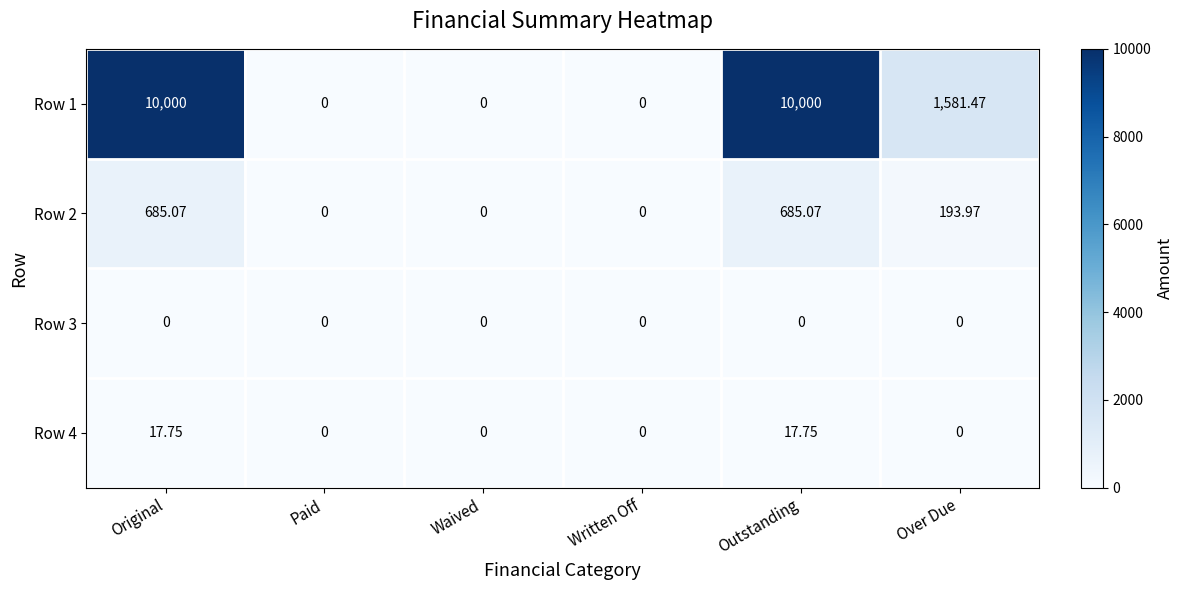

Is the value of Row 1 at Over Due greater than the value of Row 3 at Over Due?

Yes